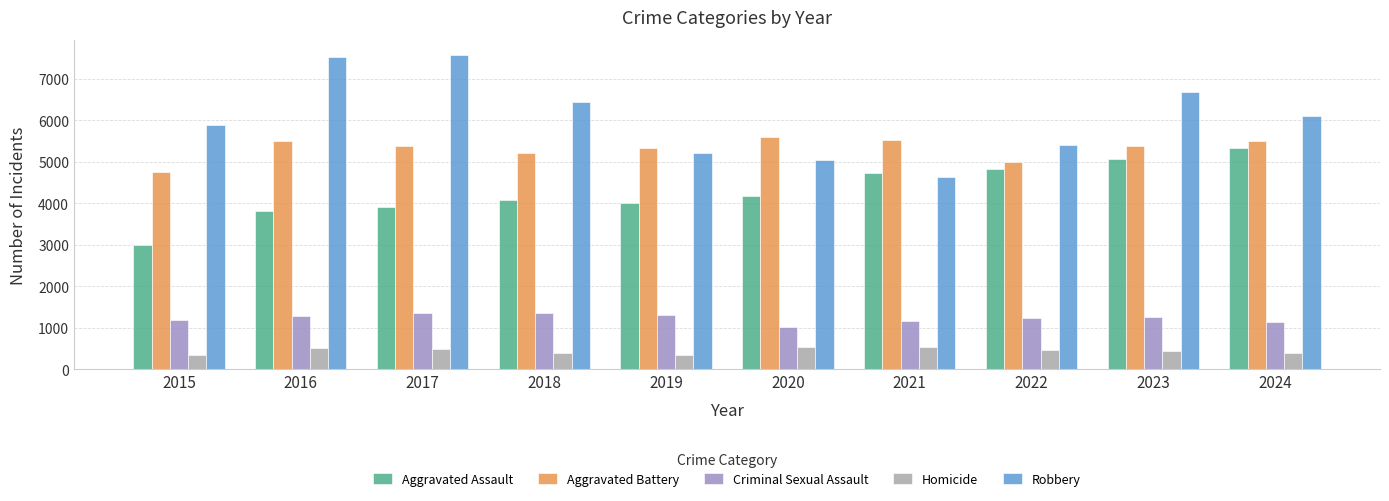

What is the total value across all series at 2019?

16194